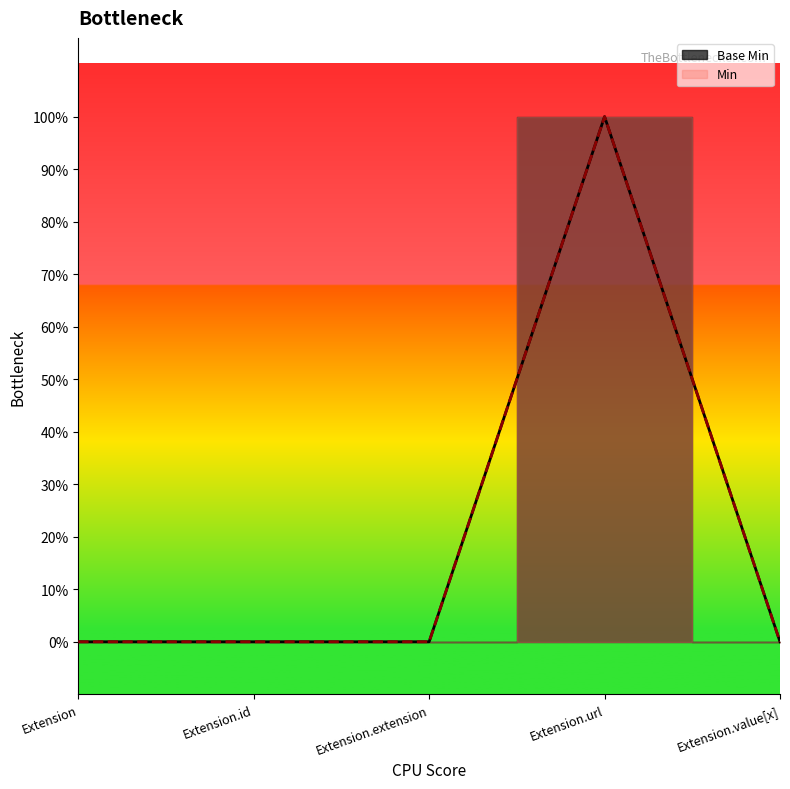

Reading left to right, extract all data points from this chart.

Base Min: 0	0	0	1	0
Min: 0	0	0	1	0